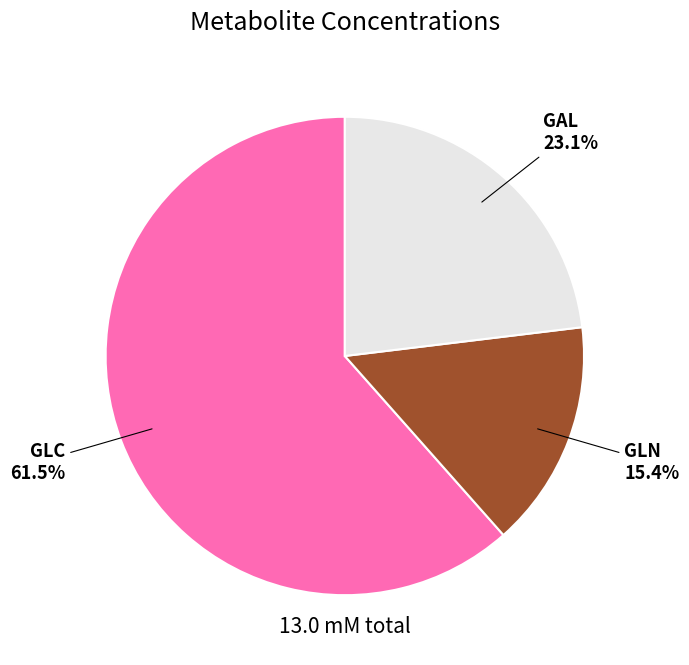

How many segments does this pie chart have?

3